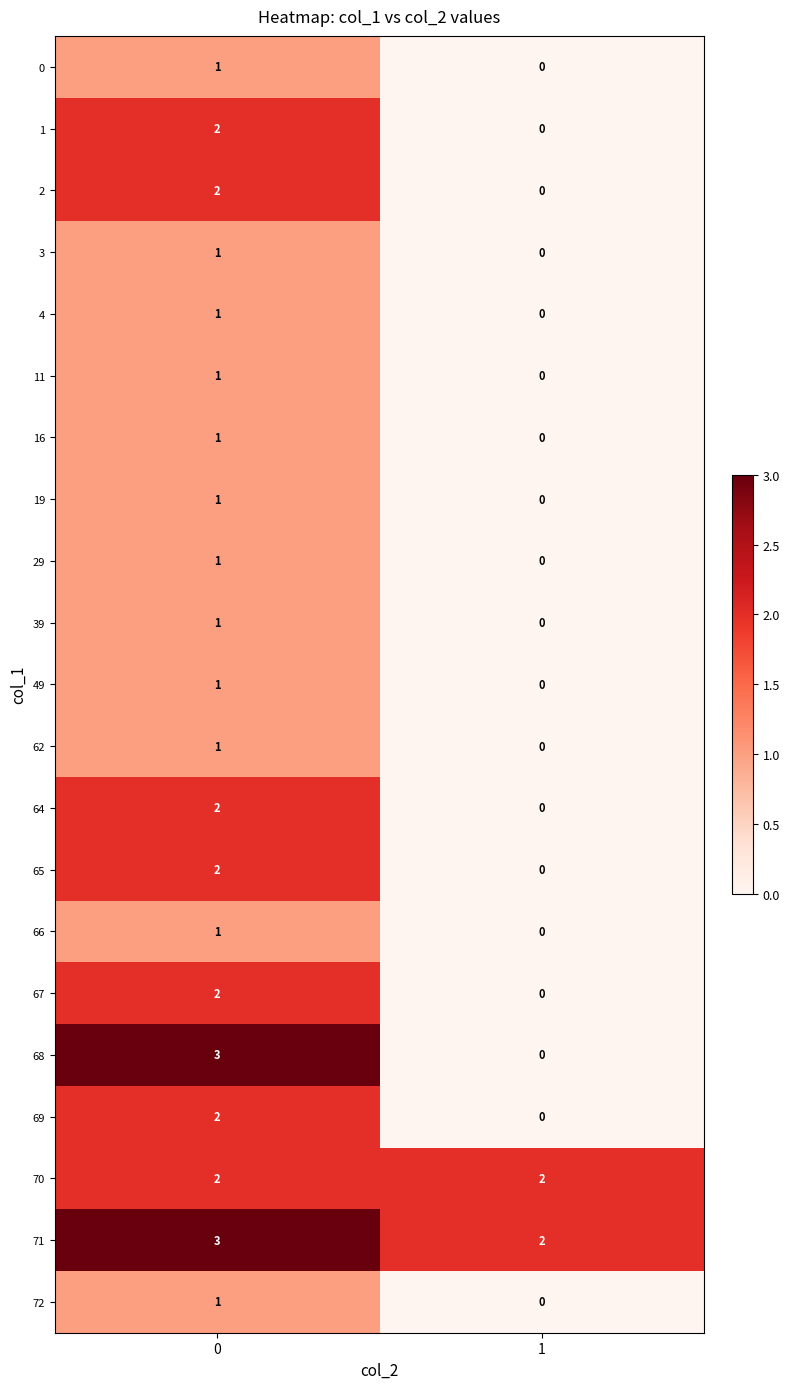

List the labels in order of 1 value, smallest first.

1, 0